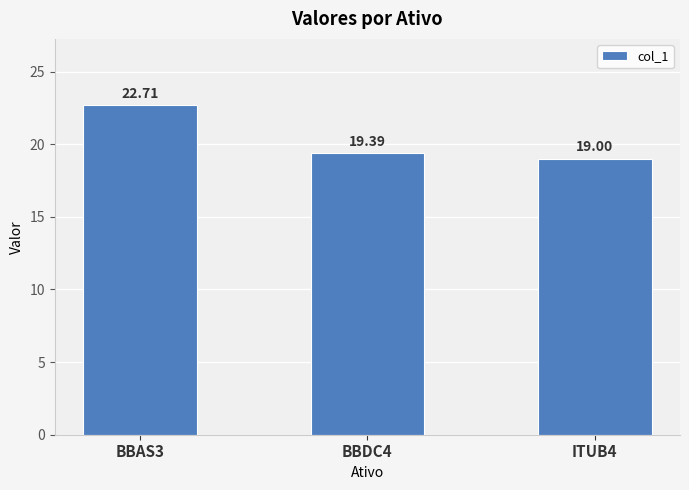

Does the chart contain stacked bars?

No